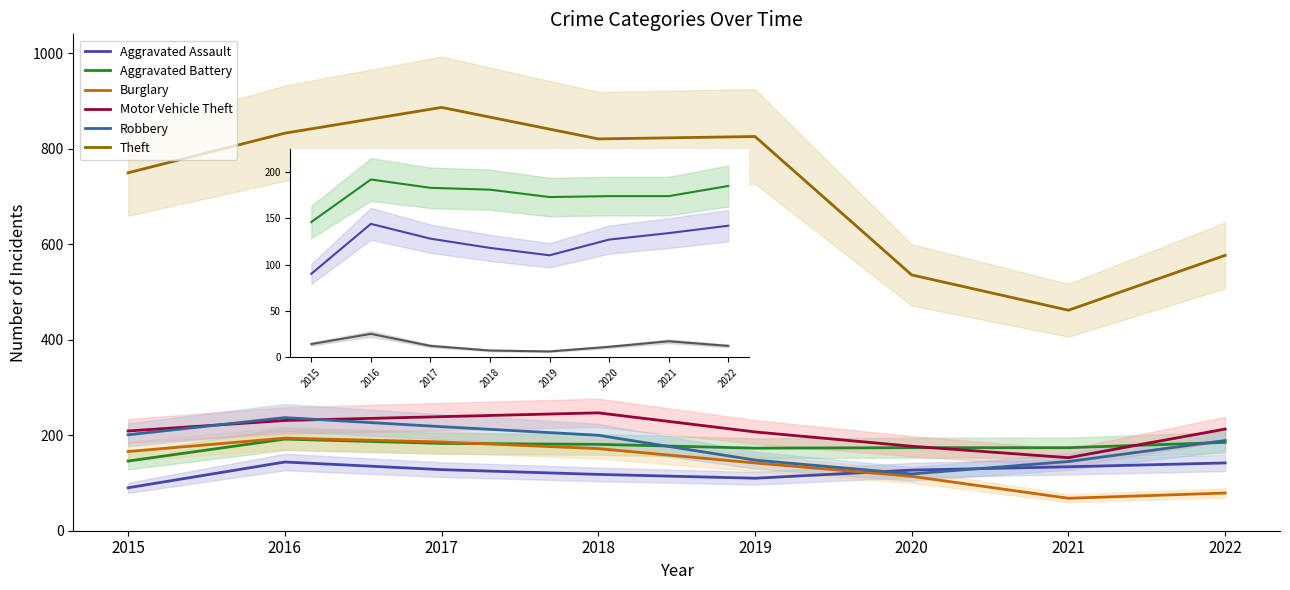

True or false: Theft has more than 2 points higher than both neighbors.

False